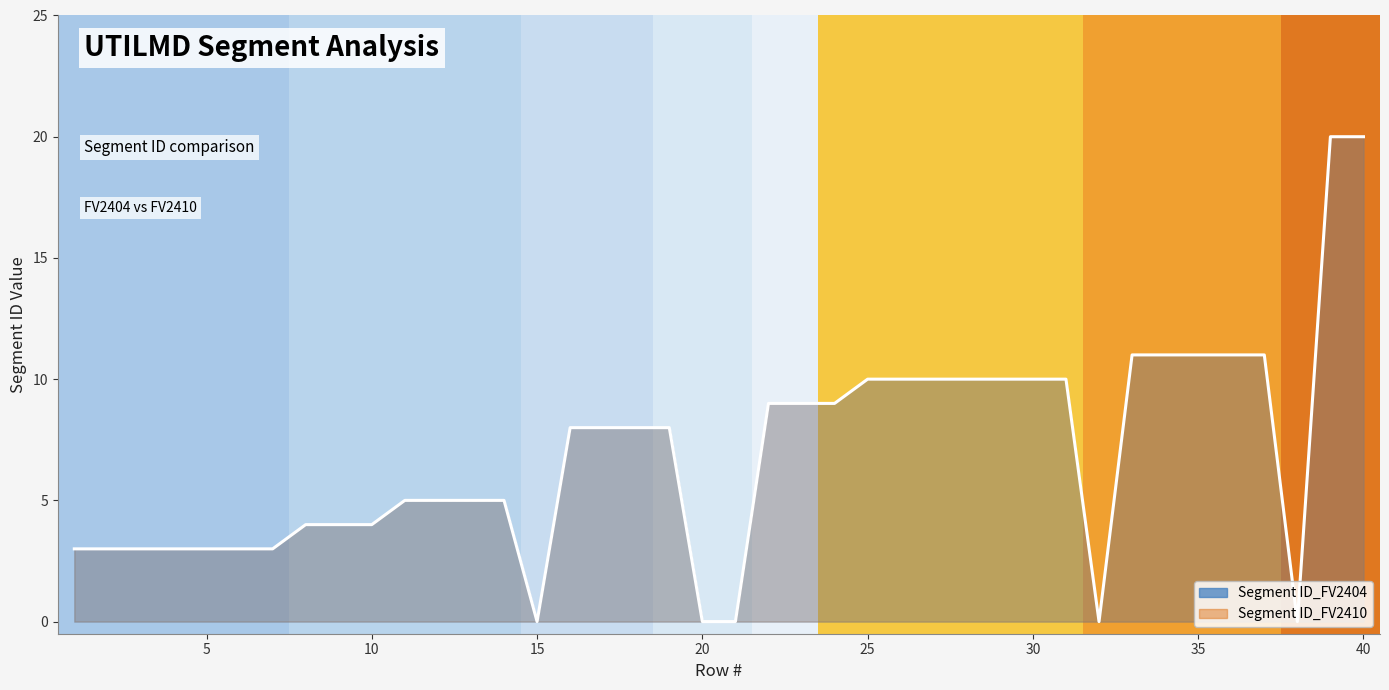

True or false: Segment ID_FV2404 and Segment ID_FV2410 intersect in this chart.

False